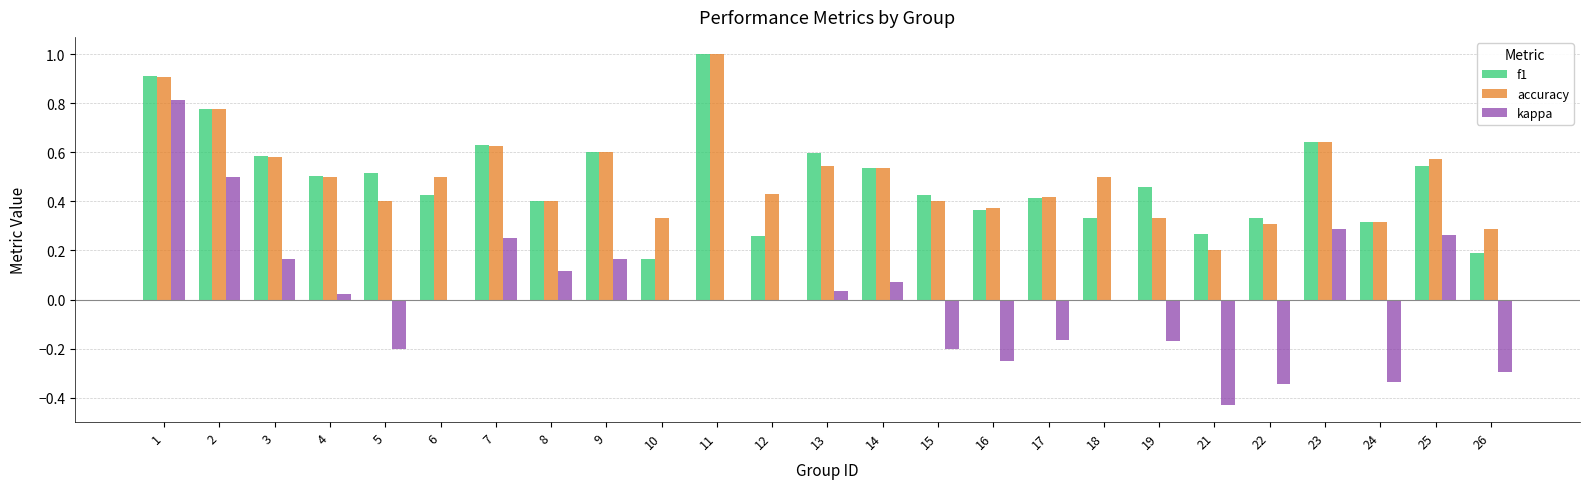

Which series changed the most between 12 and 24?

kappa